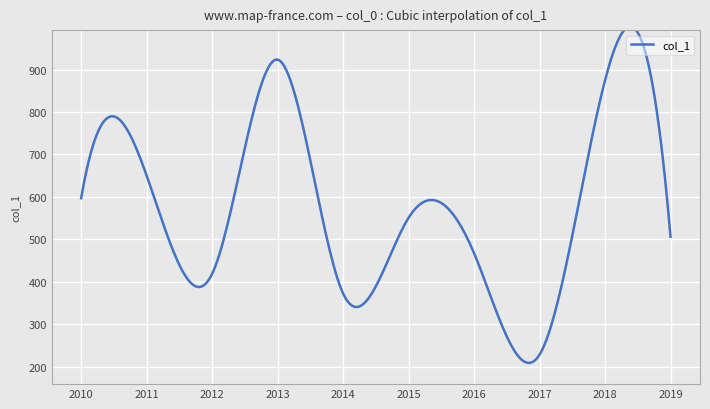

What is the difference between the maximum and minimum values?

792.2